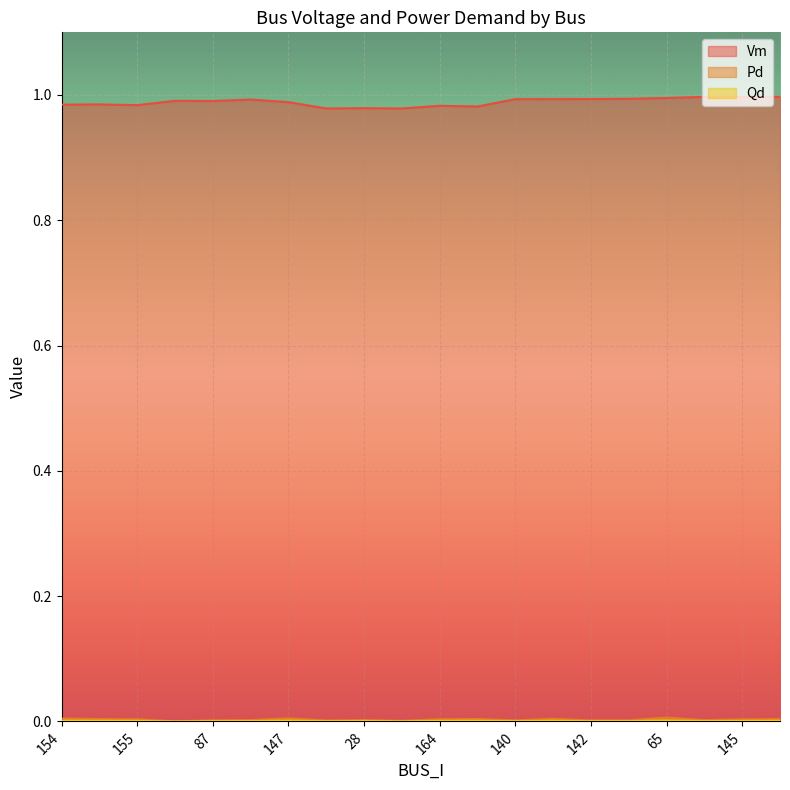

True or false: Pd and Vm intersect in this chart.

False